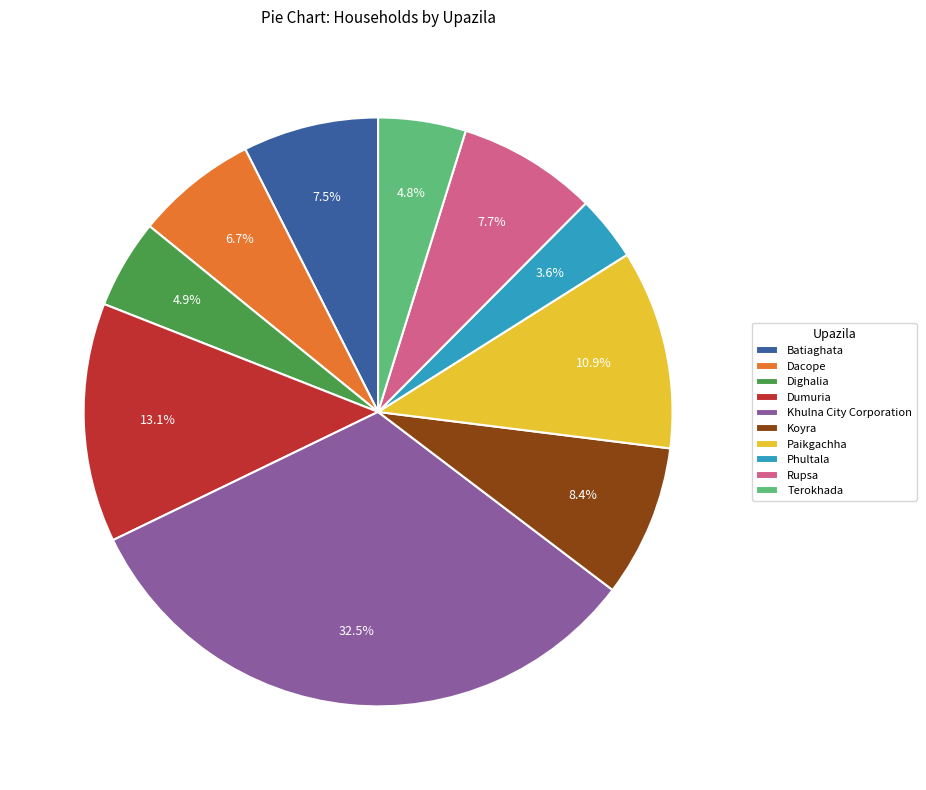

Does any single category account for the majority?

No